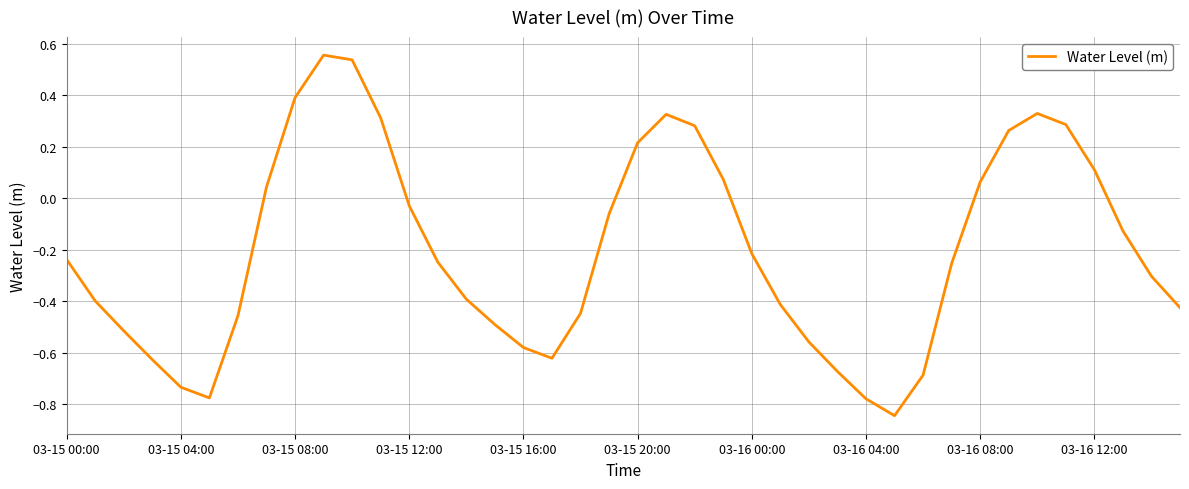

What is the difference between the maximum and minimum values?

1.4